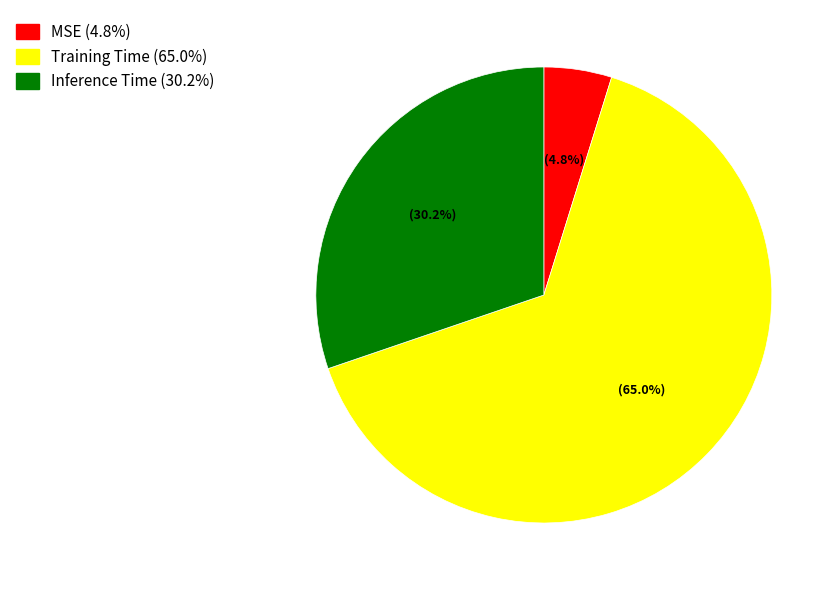

What percentage is the Training Time slice, to the nearest percent?

65%